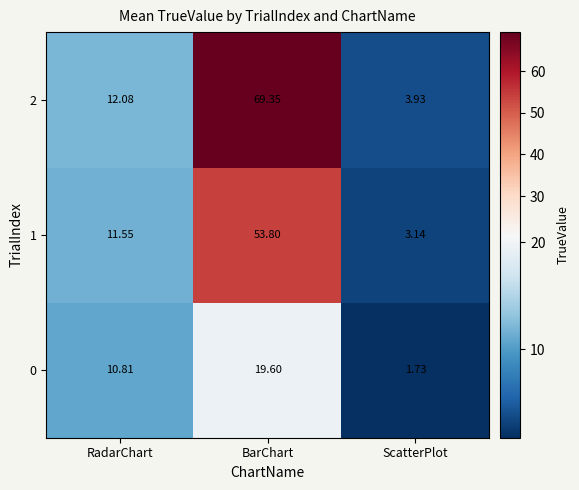

Count the number of data series in this chart.

3